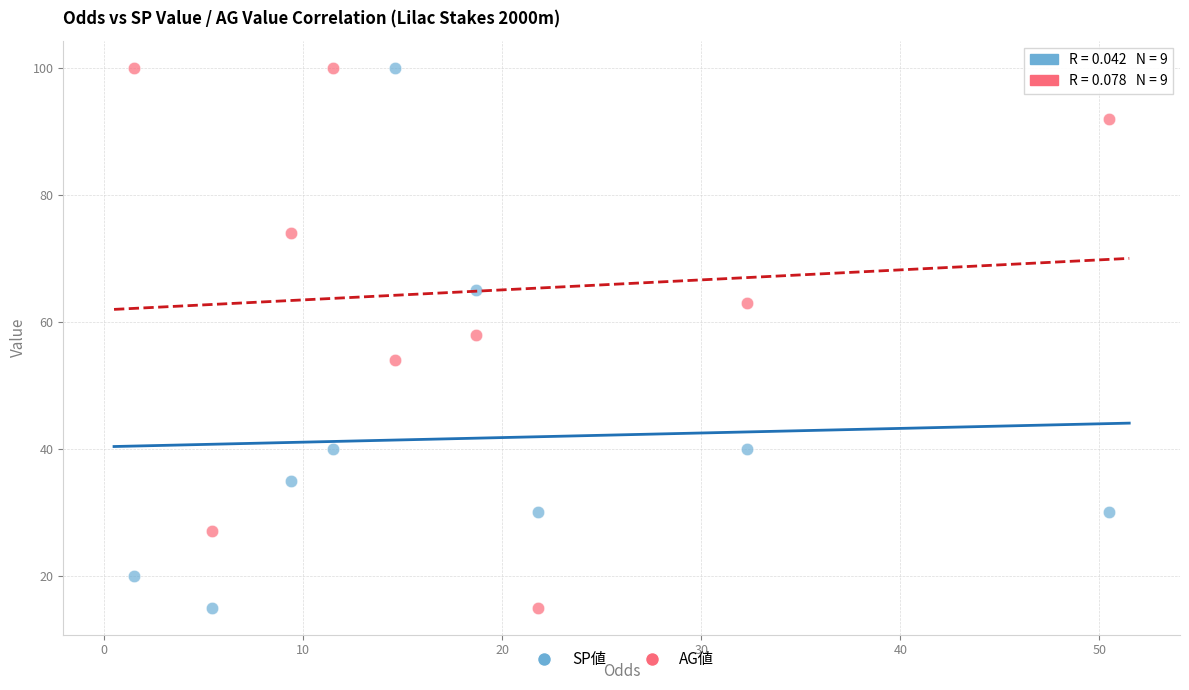

Across all data points, what is the range of Y values (max minus min)?

85